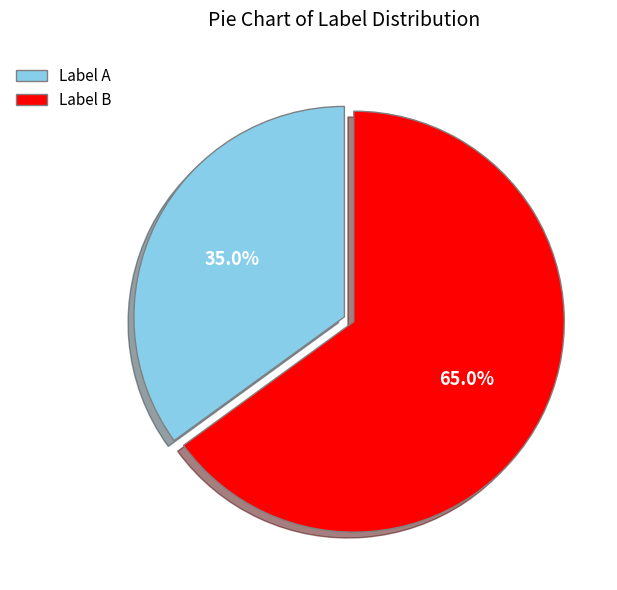

Does Label A represent more than half of the total?

No